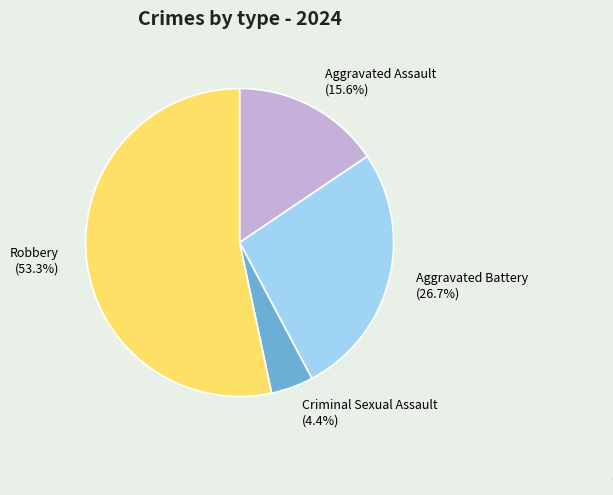

How many segments does this pie chart have?

4